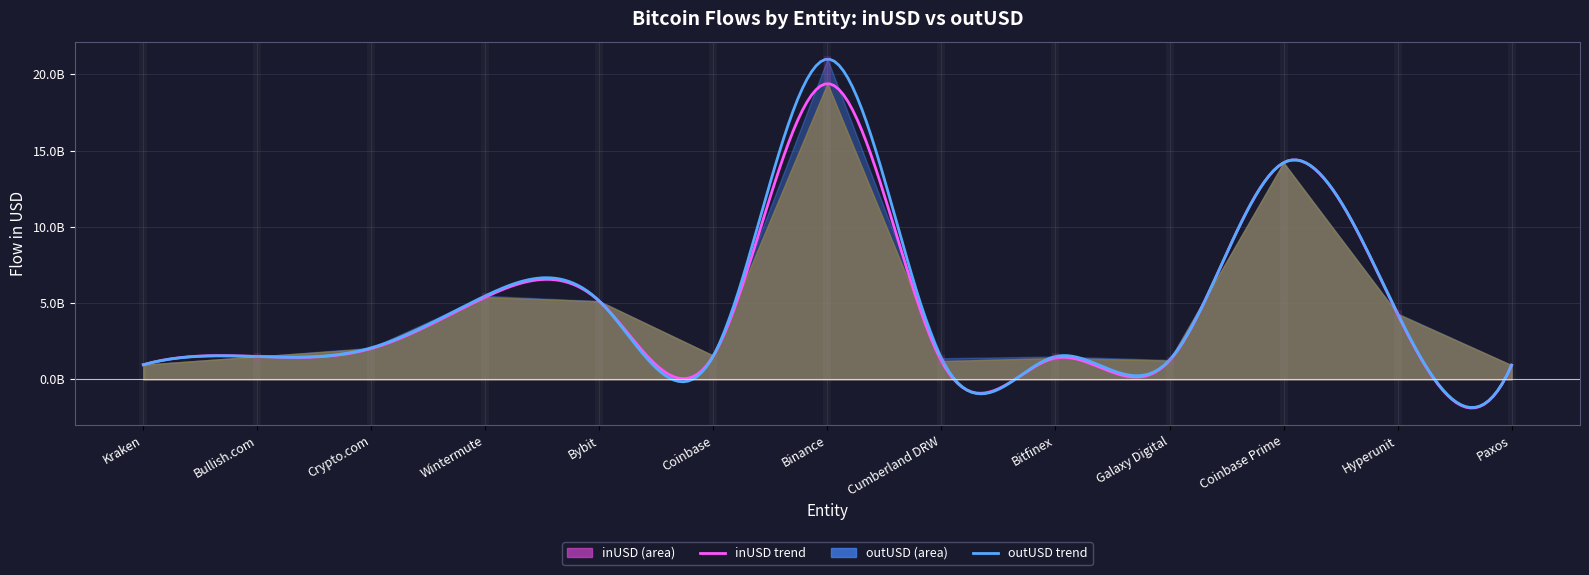

Where does the outUSD series first go above 1555931954?

Crypto.com